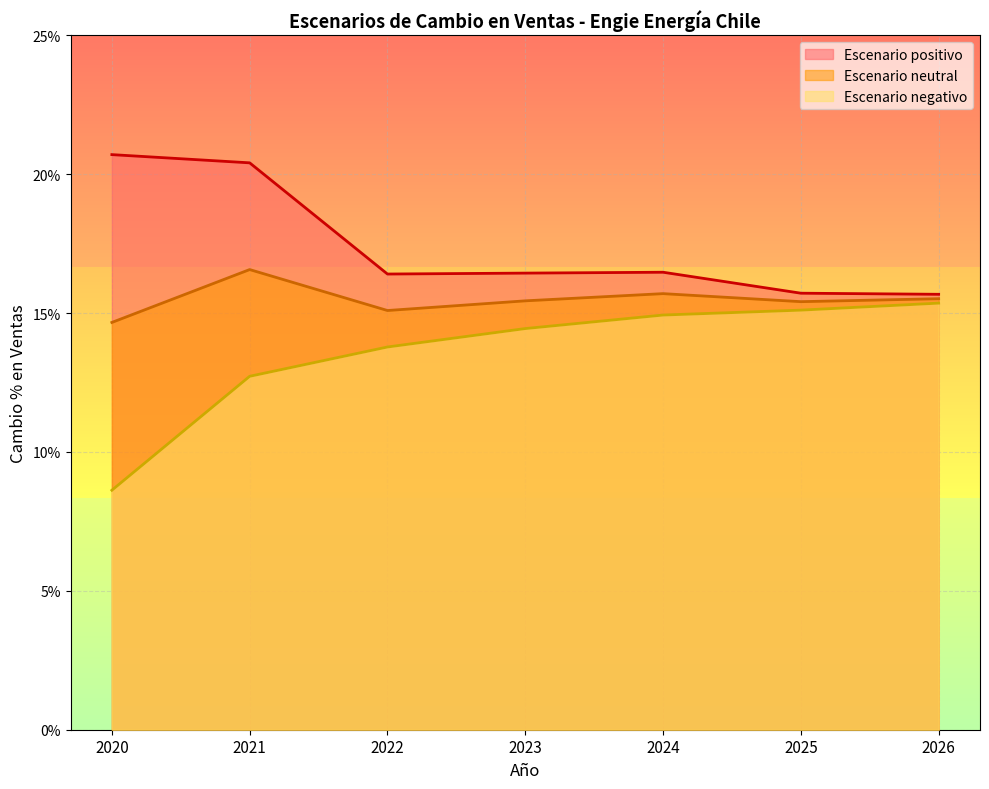

Reading left to right, transcribe all the data shown in this chart.

Escenario positivo: 0.2	0.2	0.2	0.2	0.2	0.2	0.2
Escenario neutral: 0.1	0.2	0.2	0.2	0.2	0.2	0.2
Escenario negativo: 0.1	0.1	0.1	0.1	0.1	0.2	0.2